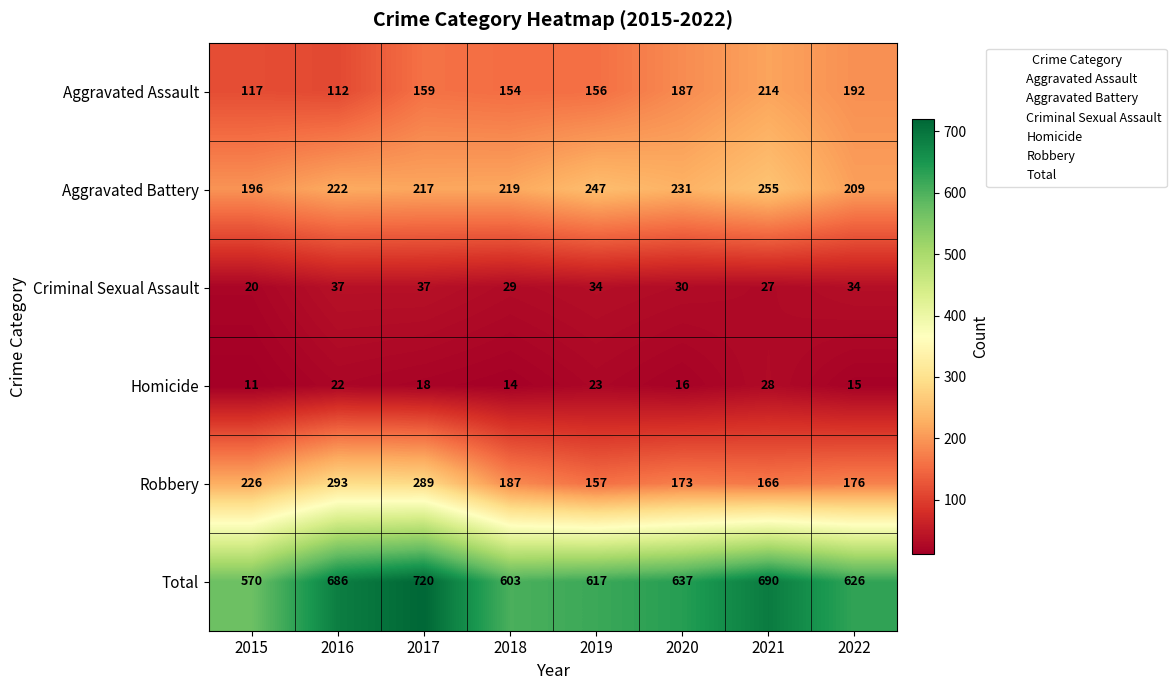

What value does the Aggravated Assault series have at 2017, to the nearest 10?

160